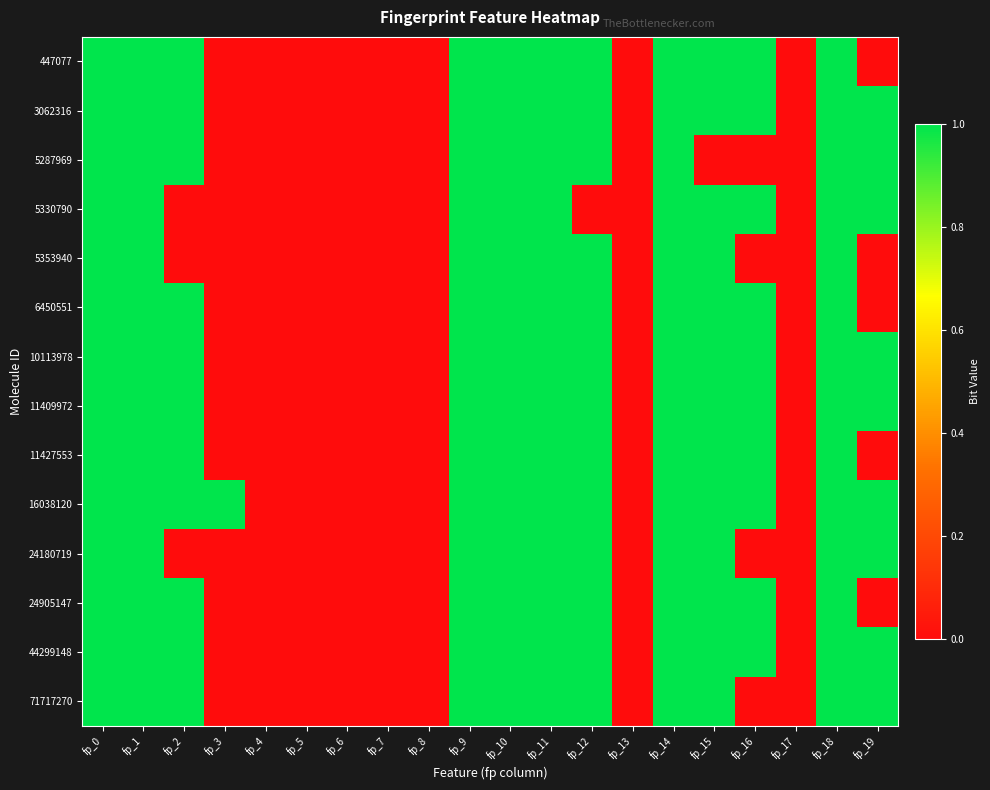

At how many categories does at least one series exceed 0?

13